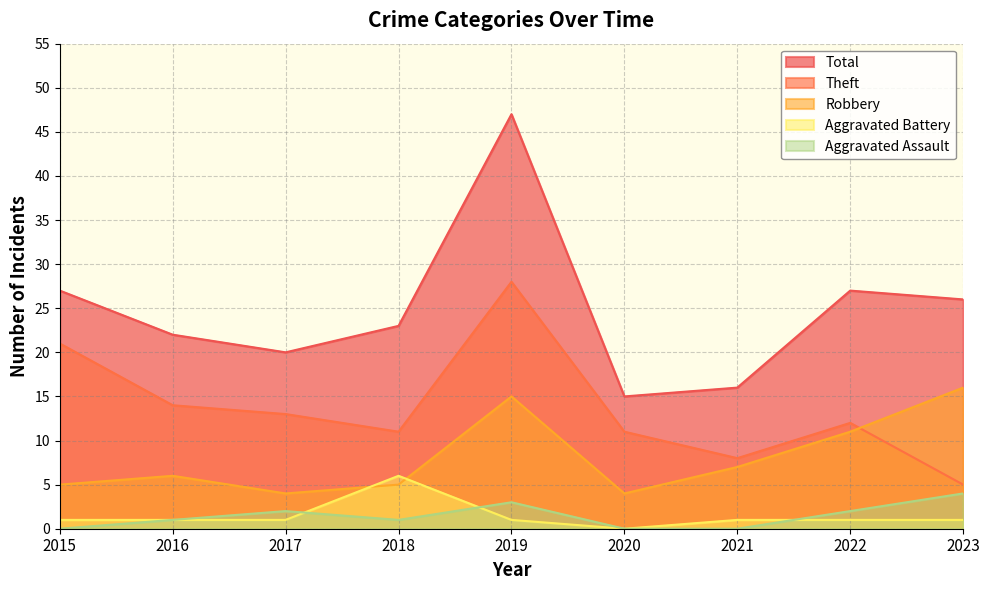

At which label is Robbery closest to 10?

2022